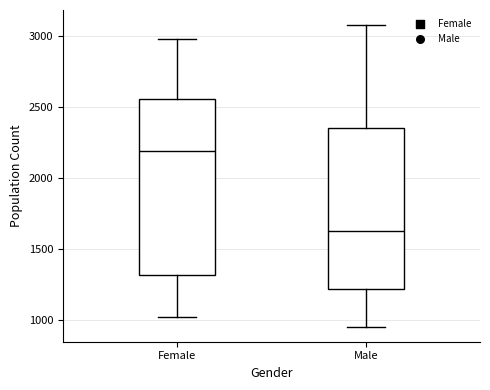

Where is the upper edge of the box for Female on the y-axis? The values are not printed on the chart, so give them approximately, as read against the axis.

2550